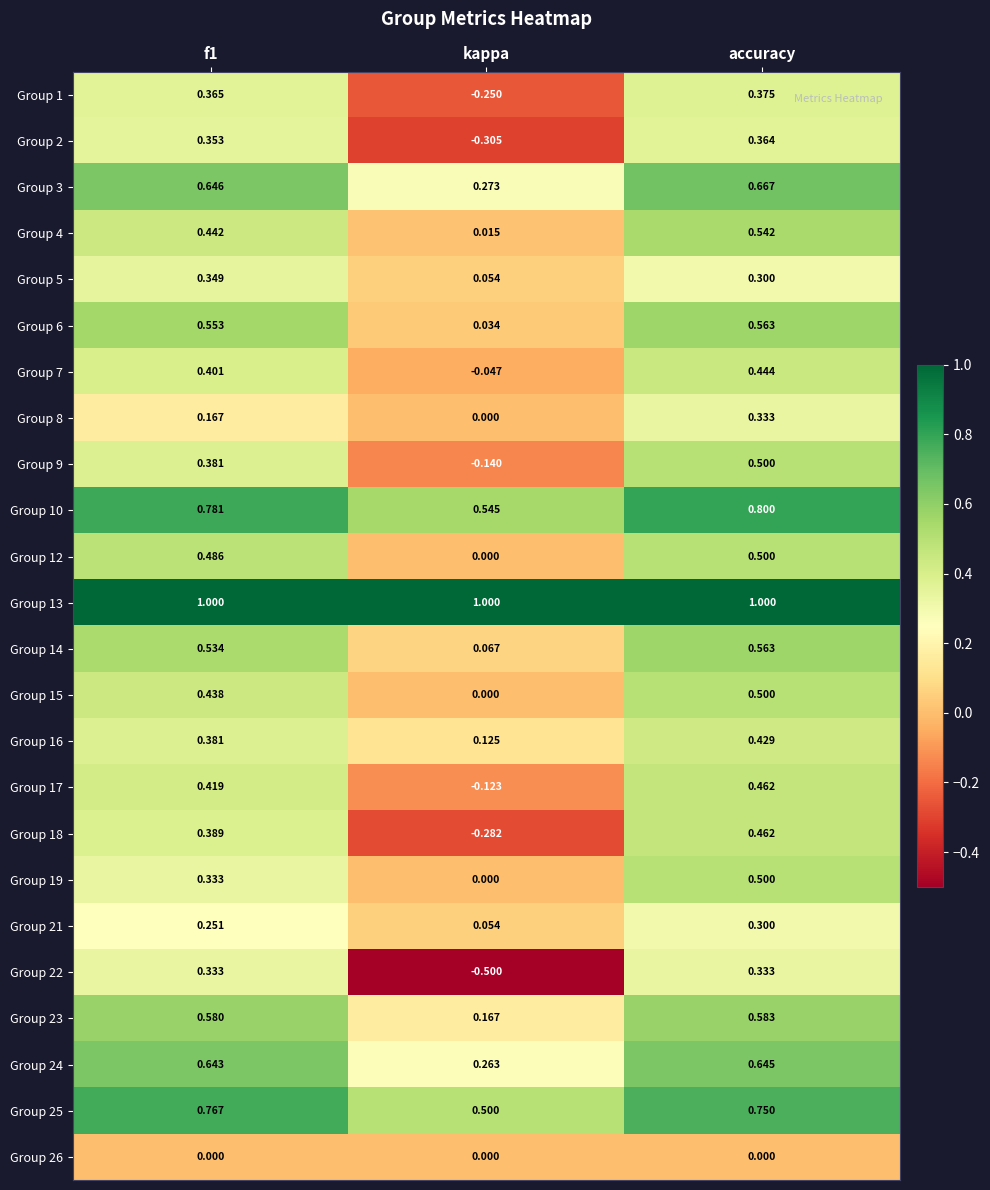

What is the greatest value displayed?

1.0